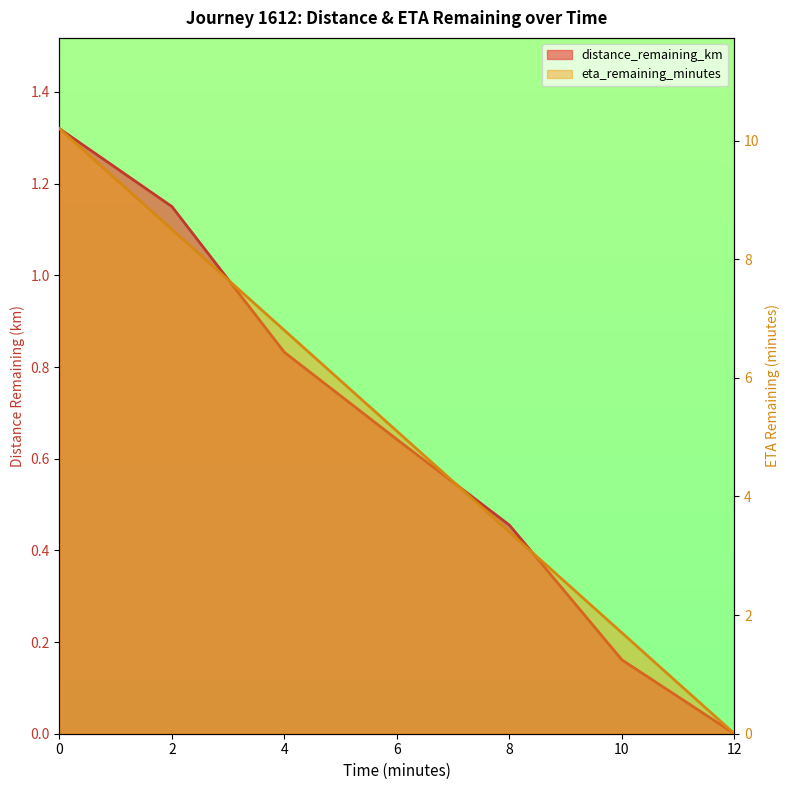

Reading left to right, transcribe all the data shown in this chart.

distance_remaining_km: 1.3	1.1	0.8	0.6	0.5	0.2	0.0
eta_remaining_minutes: 10.2	8.5	6.8	5.1	3.4	1.7	0.0